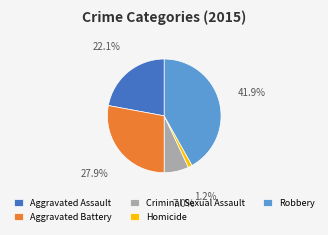

Is there a majority slice in this chart?

No